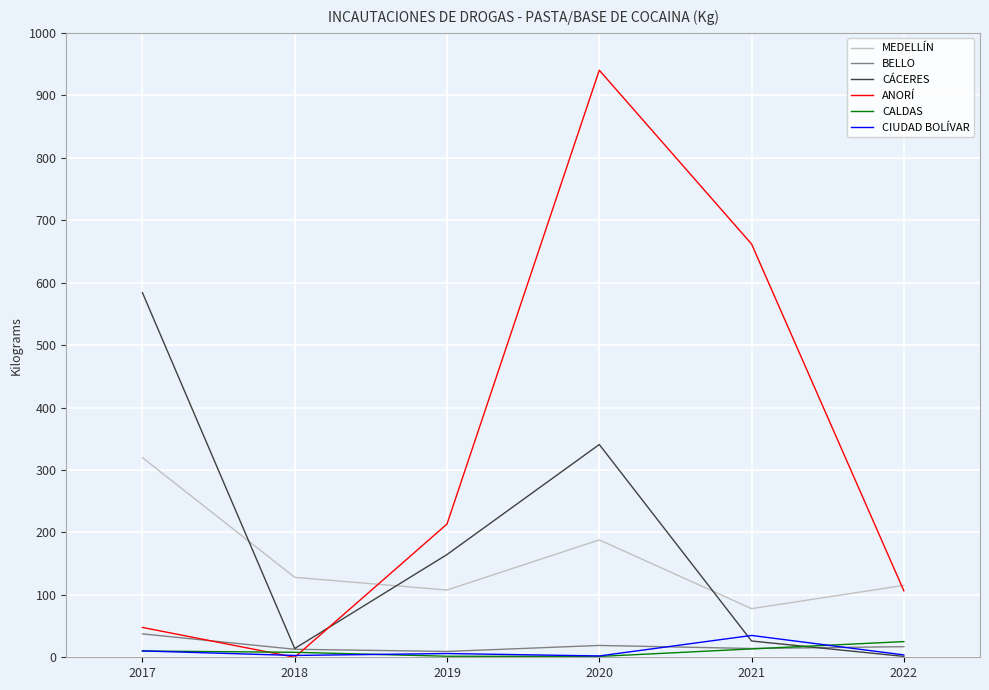

Which category has the highest value across all series?

2020